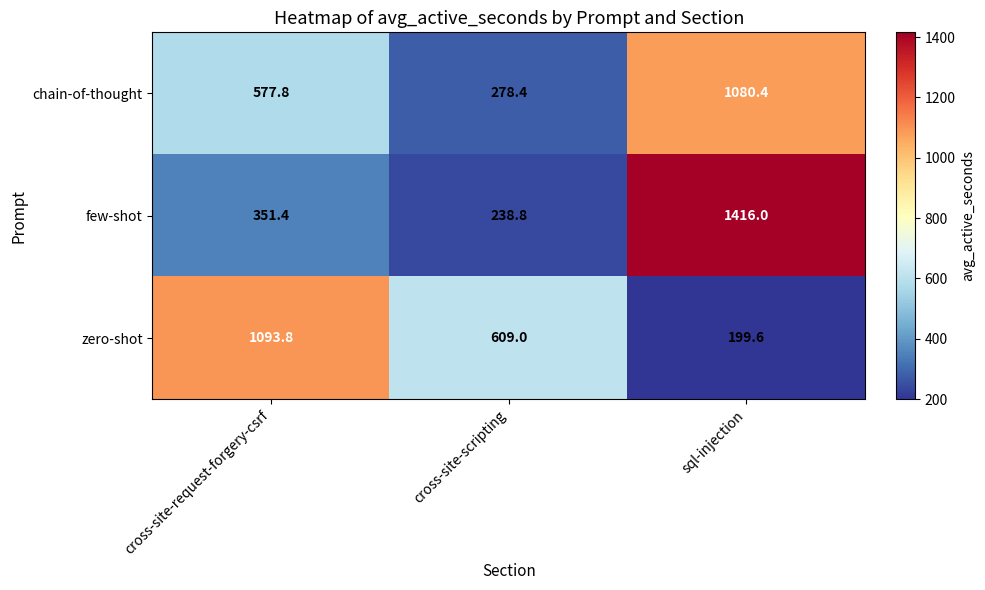

What is the average value of the zero-shot series?

634.1